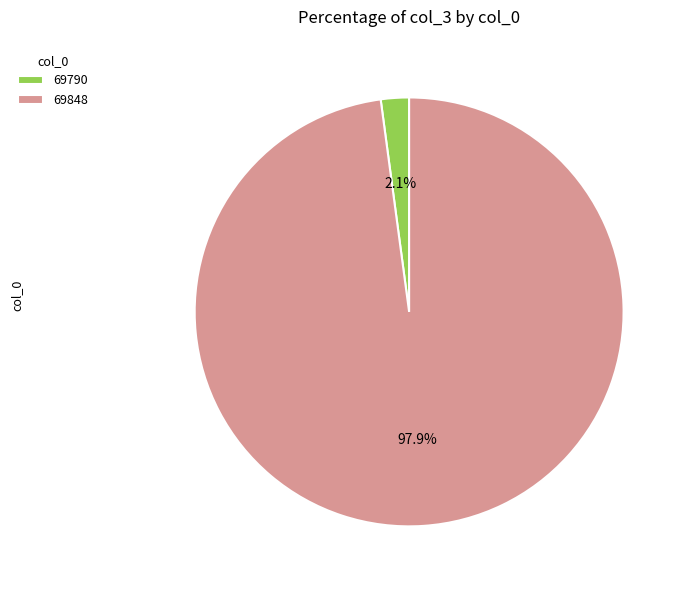

To the nearest percent, what portion does 69848 represent?

98%